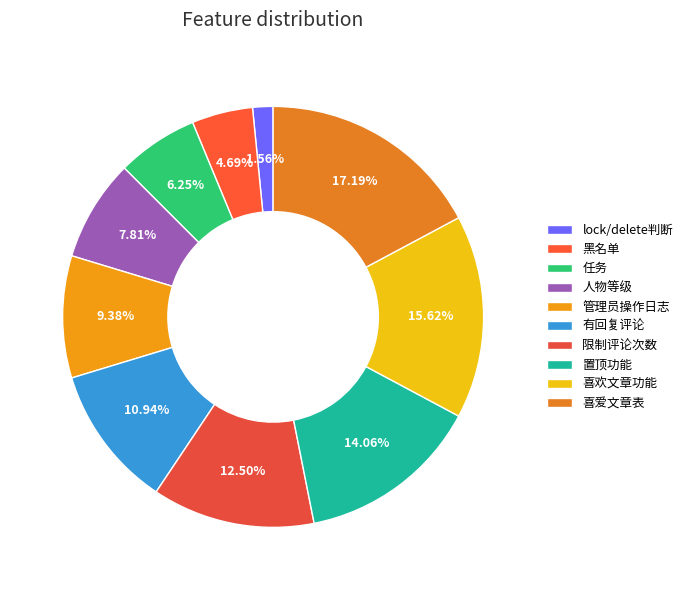

How many slices are in this pie chart?

10